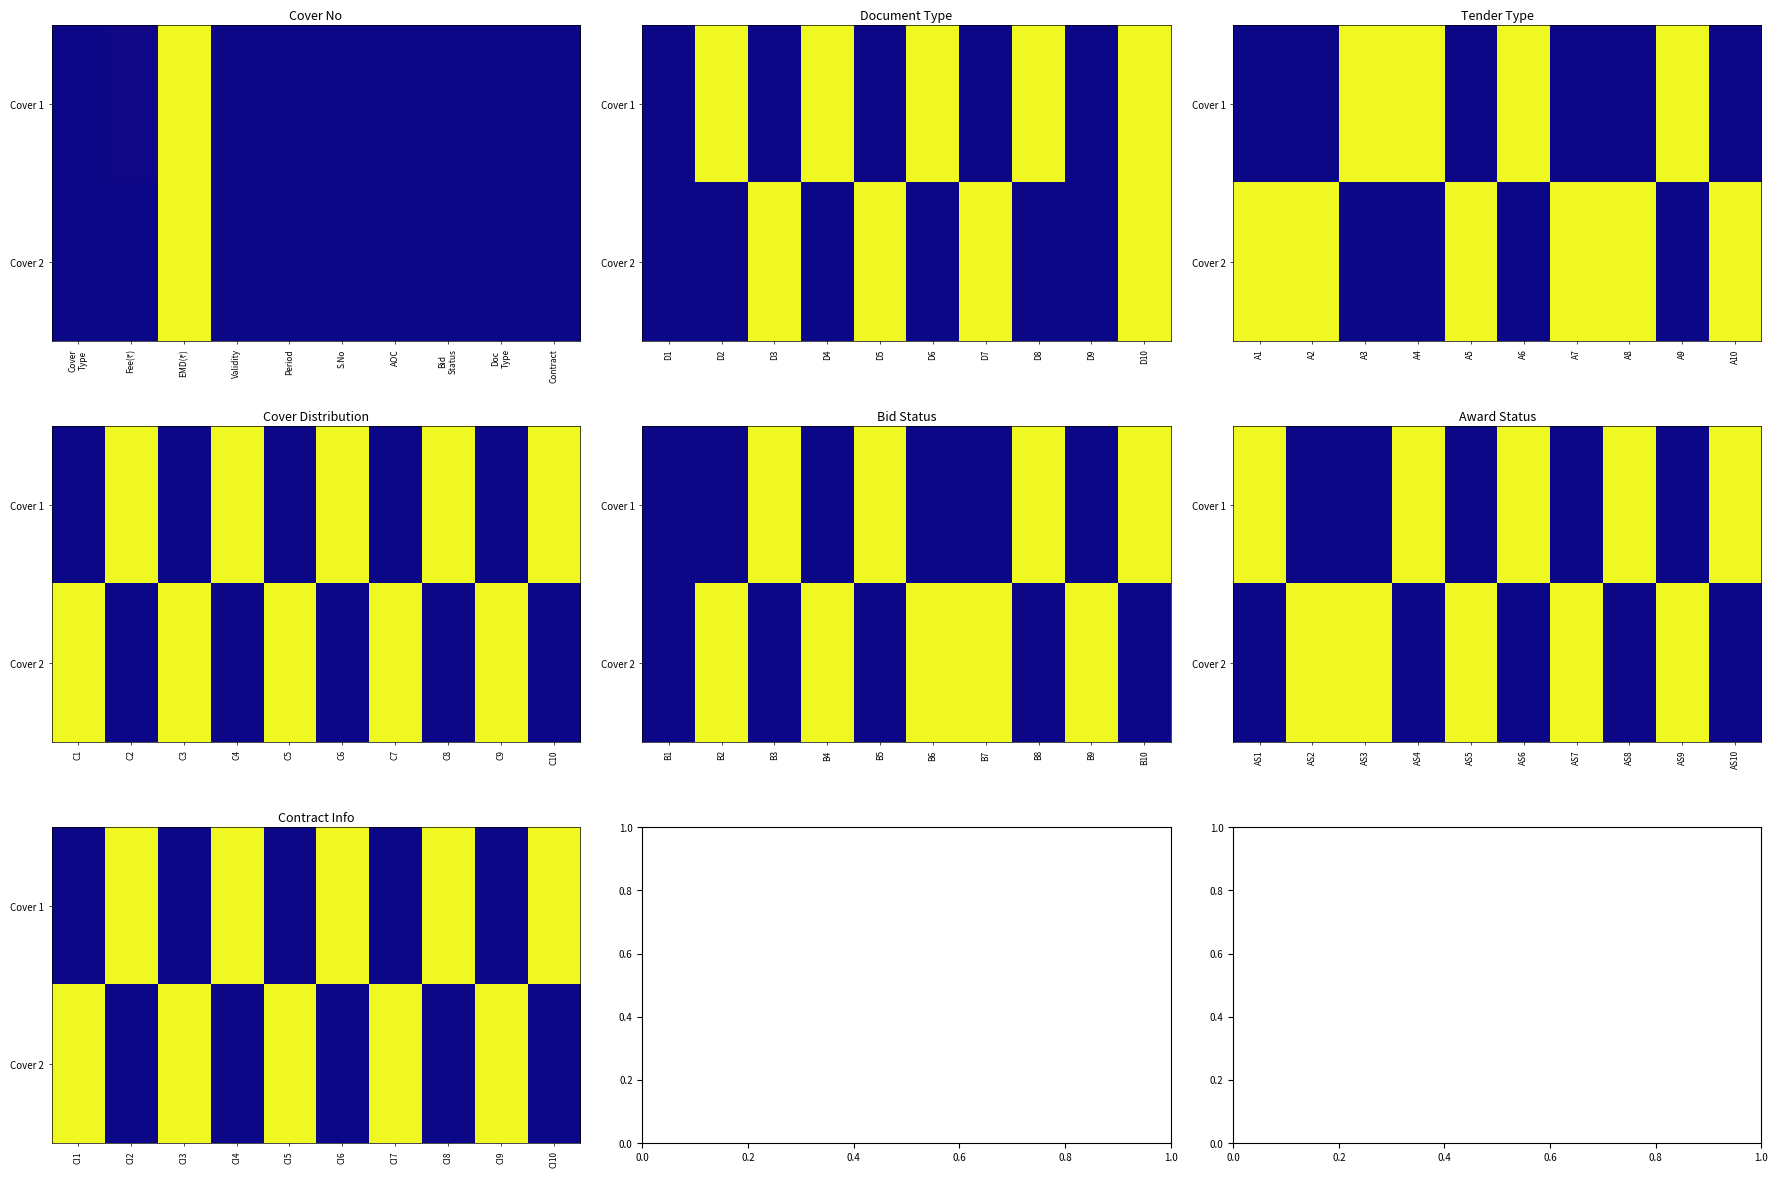

The value of Cover 1 at CI2 is 2. True or false?

True